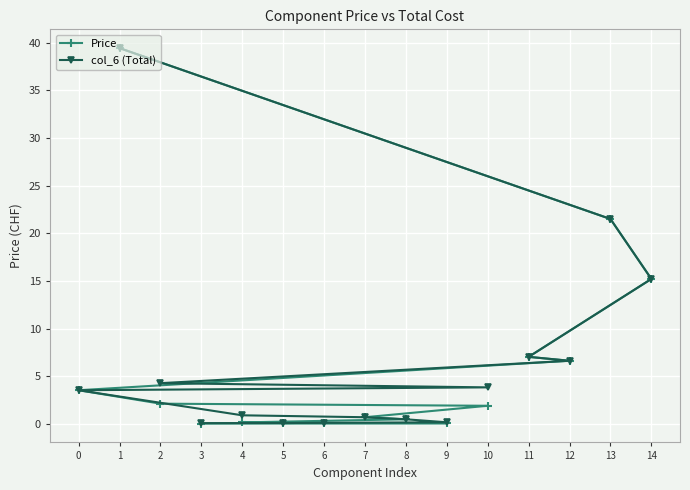

The Price series shows 7.1 at 11. True or false?

True